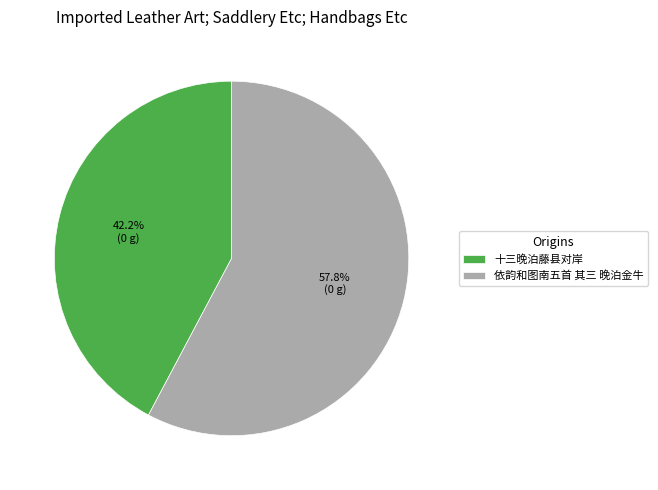

What percentage is the 依韵和图南五首 其三 晚泊金牛 slice, to the nearest percent?

58%